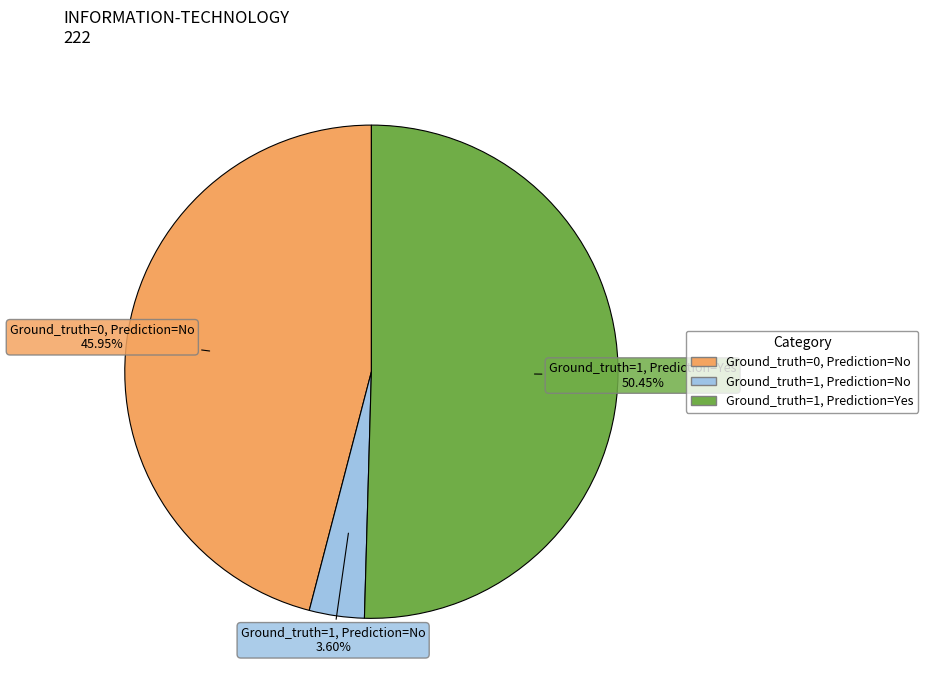

To the nearest percent, what portion does Ground_truth=1, Prediction=Yes represent?

50%